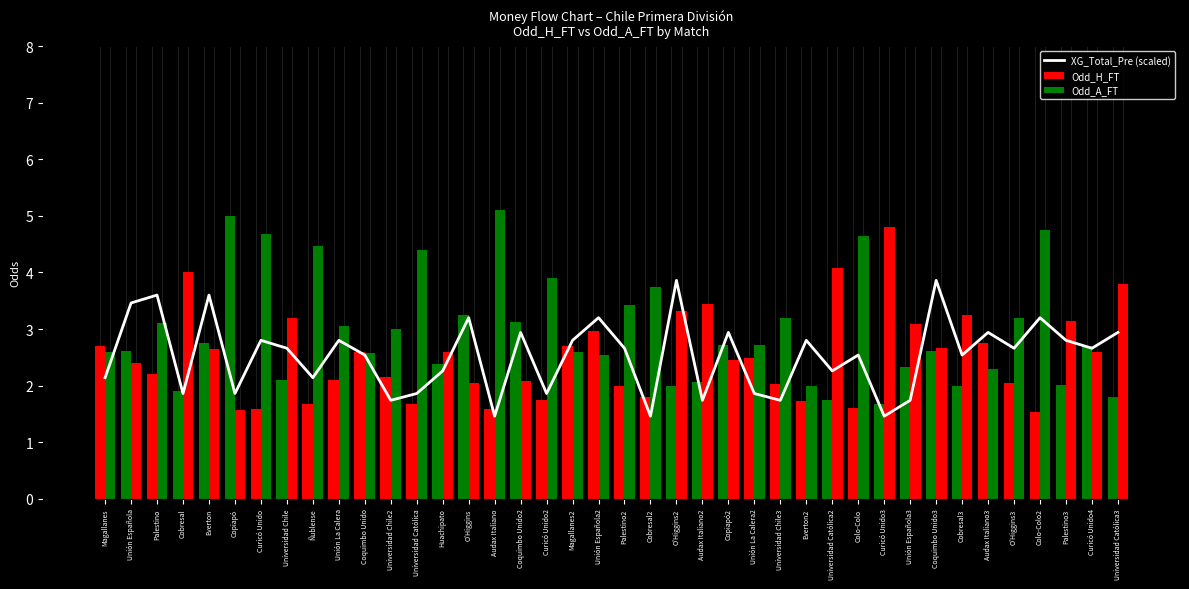

Which category has the lowest value in the XG_Total_Pre (scaled) series?

Audax Italiano